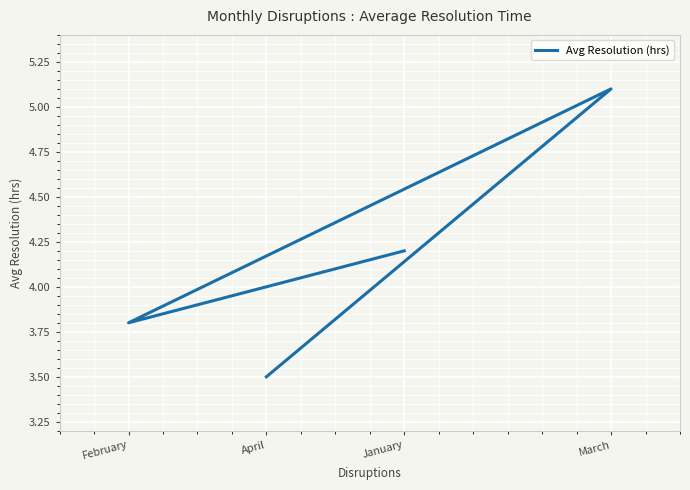

Approximately how many times larger is the value at January compared to April?

1.2